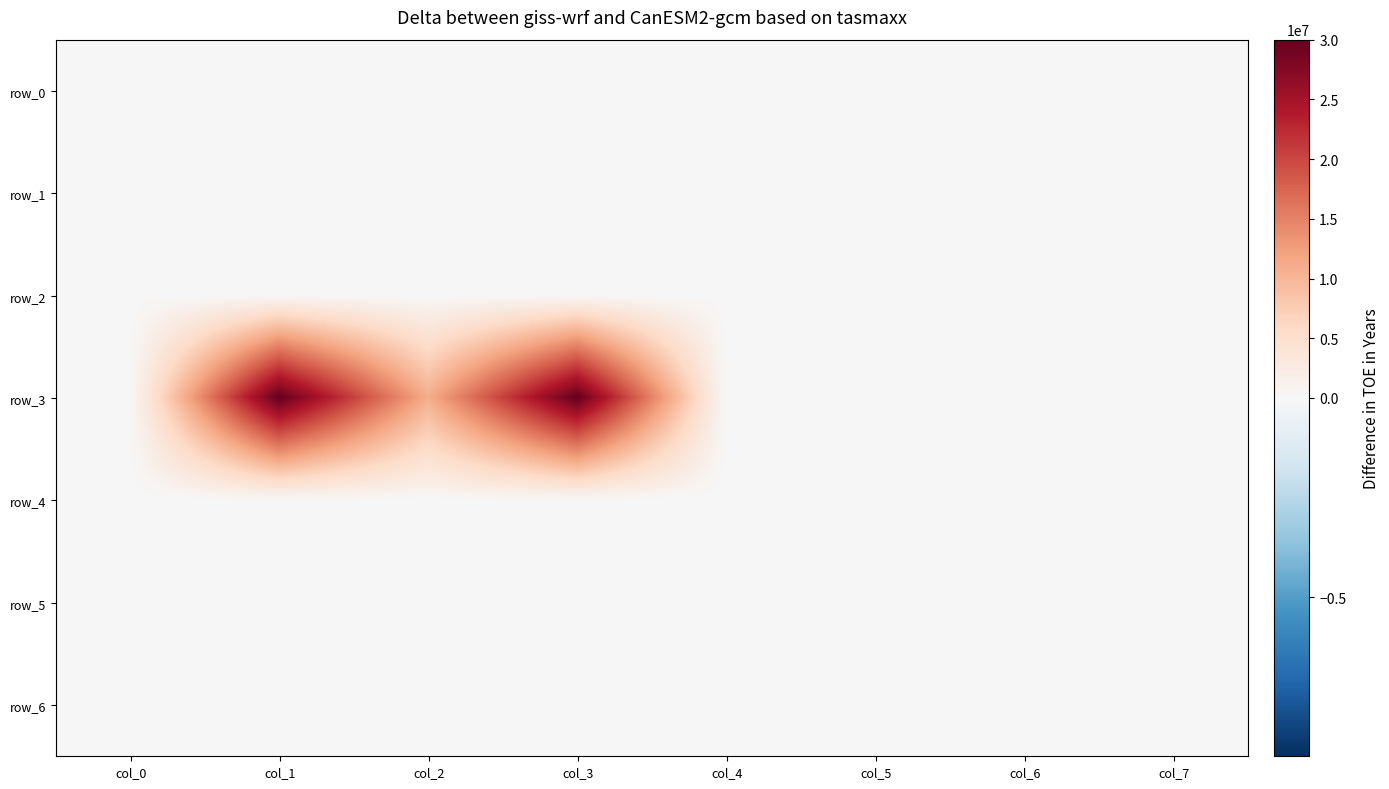

Where is row_1 nearest to the value 0?

col_0